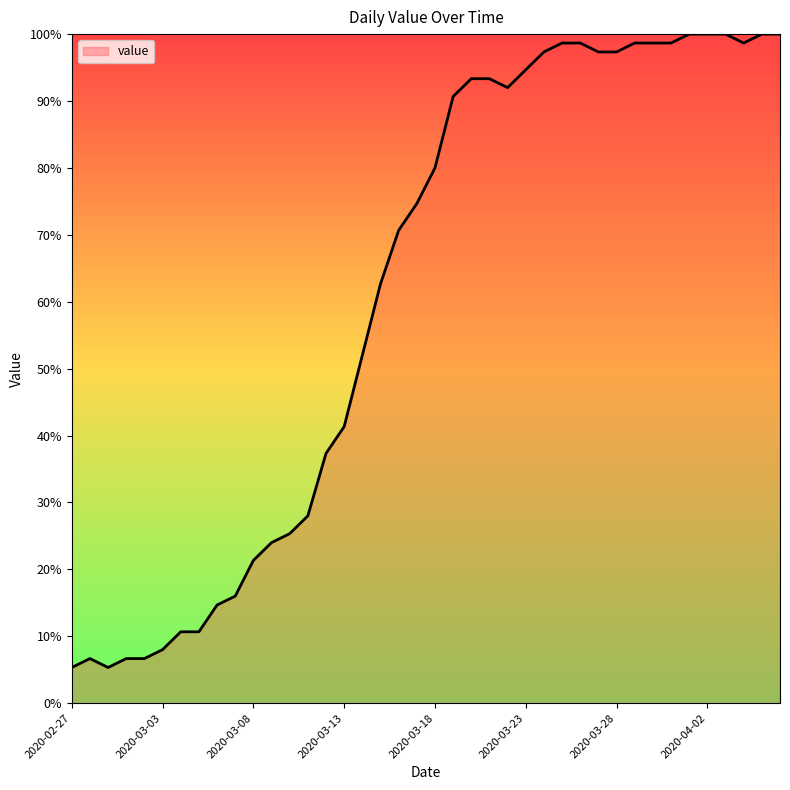

What is the smallest value displayed?

5.3